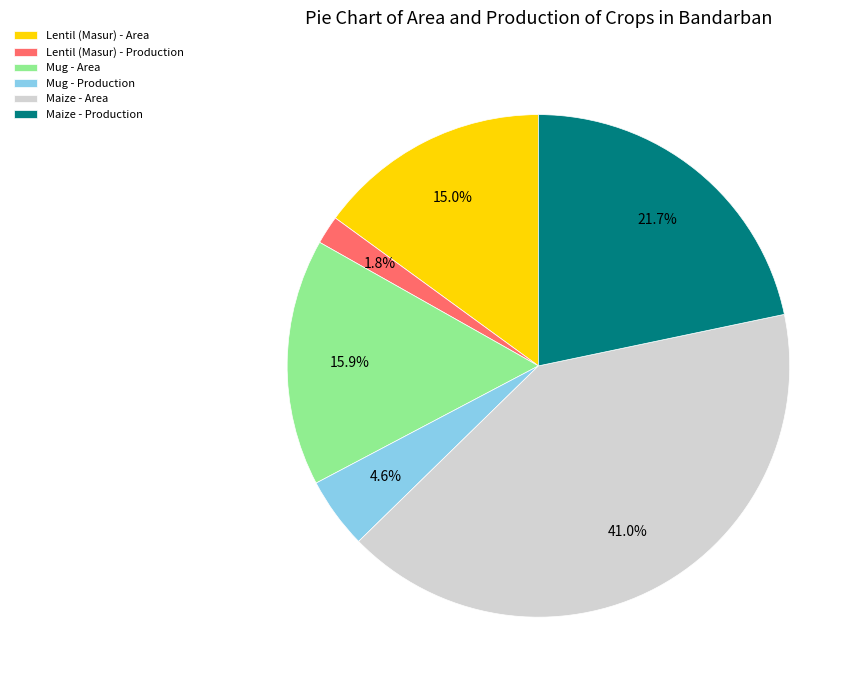

How much of the chart is everything except Maize - Area?

59.0%